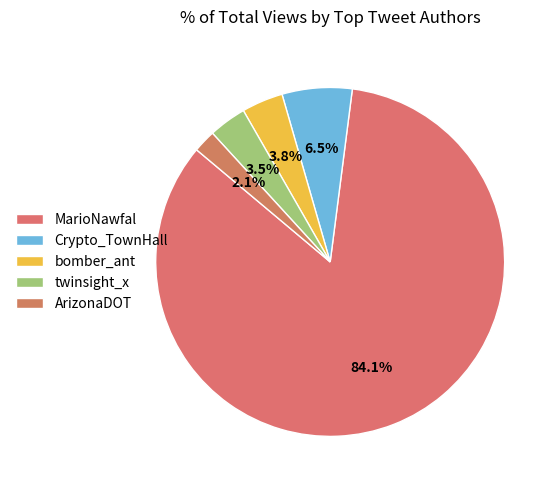

Is it true that ArizonaDOT is 1% of the pie?

False